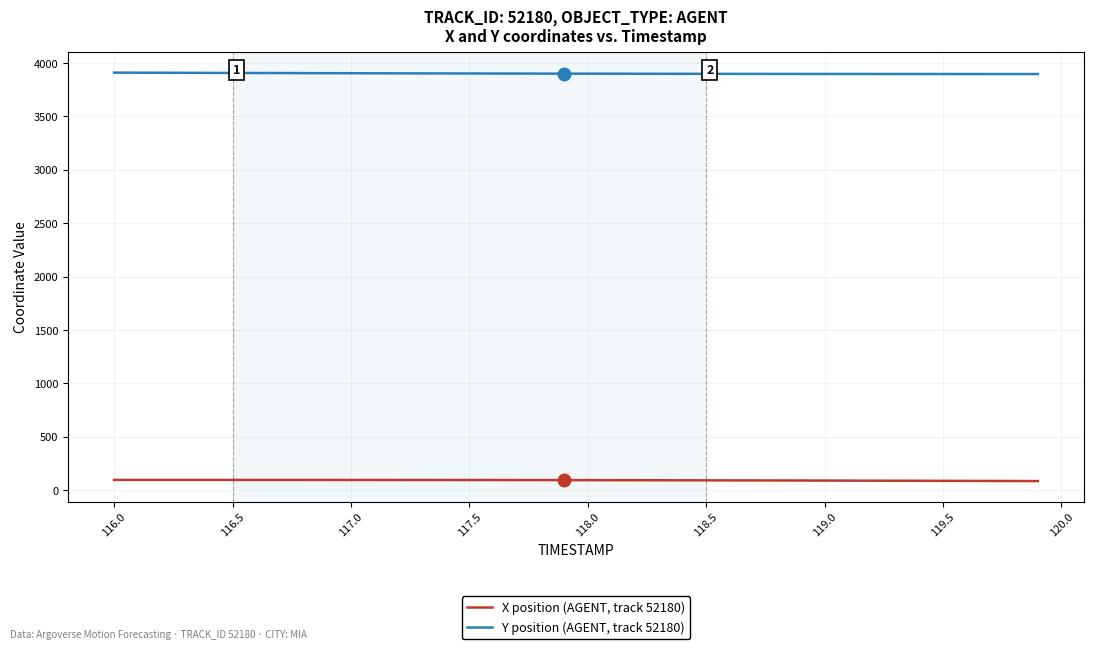

True or false: Y position (AGENT, track 52180) and X position (AGENT, track 52180) cross at least once.

False